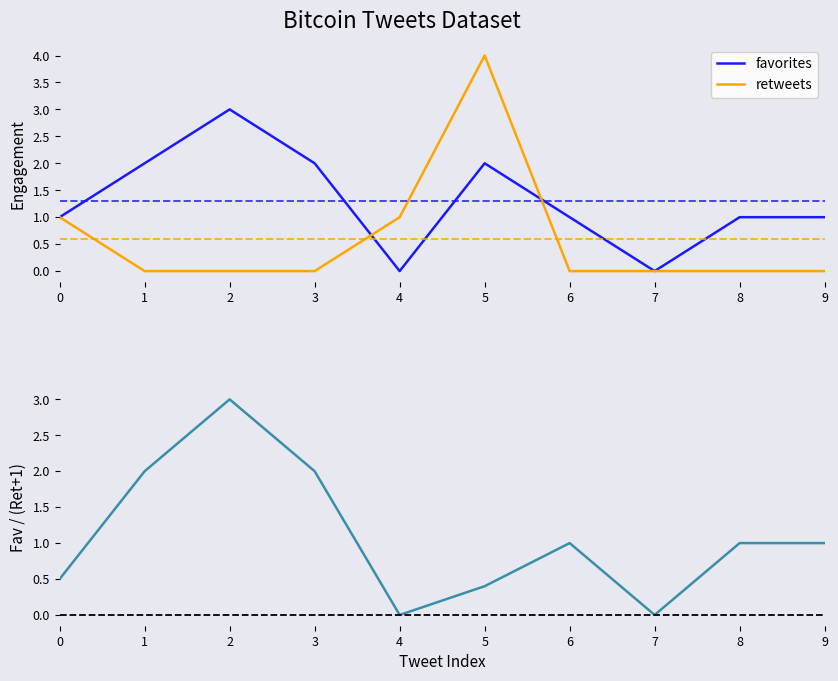

Which series has the largest total across all categories?

favorites